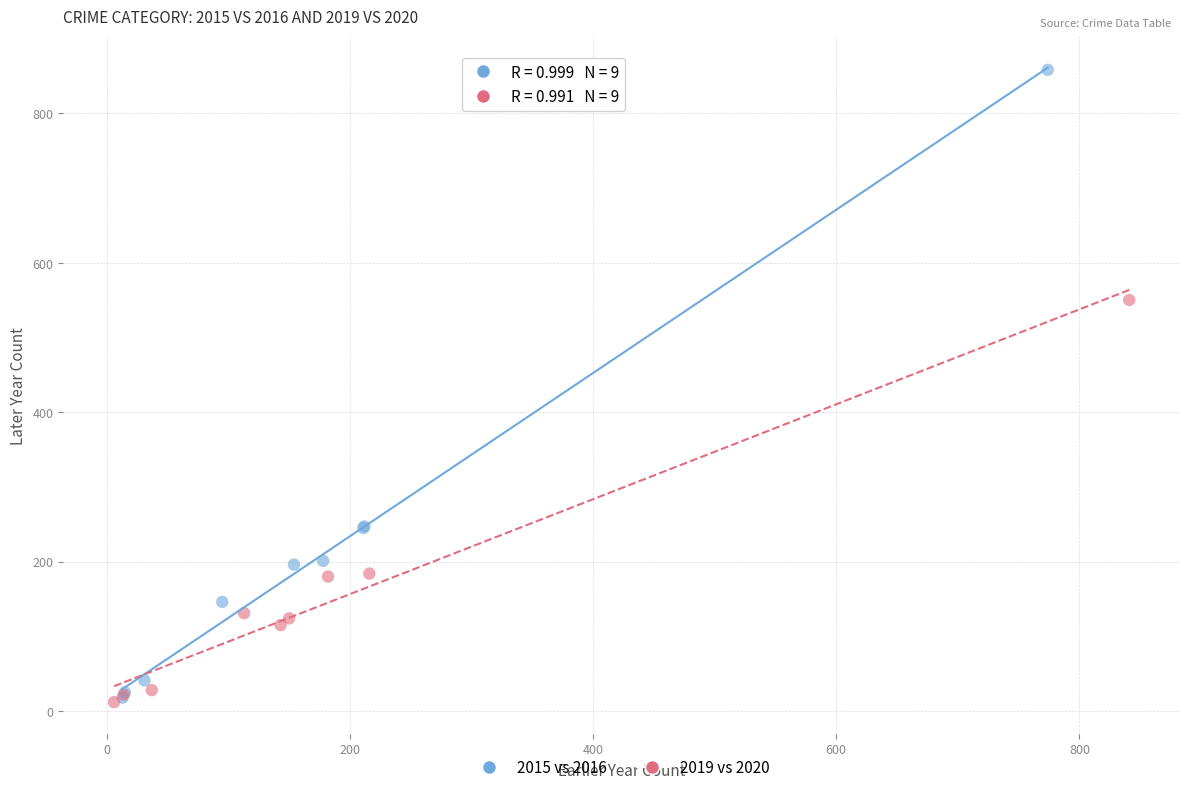

What are all the series names shown in the legend?

2015 vs 2016, 2019 vs 2020